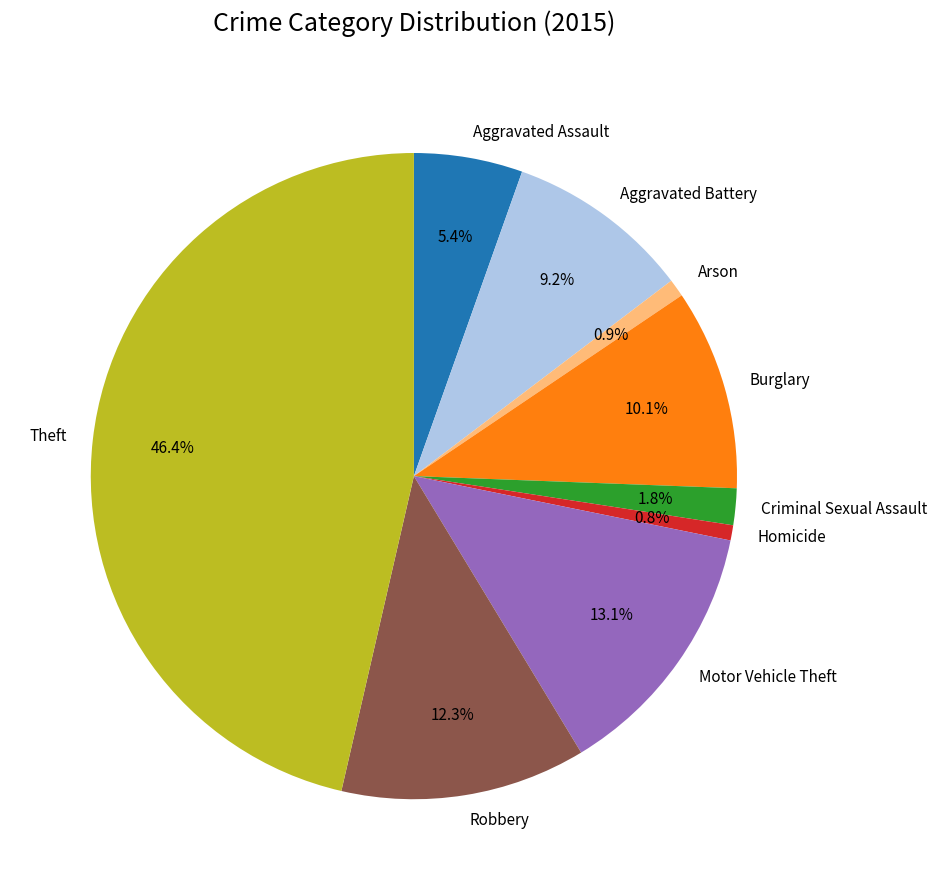

Is Aggravated Battery the majority of the pie?

No